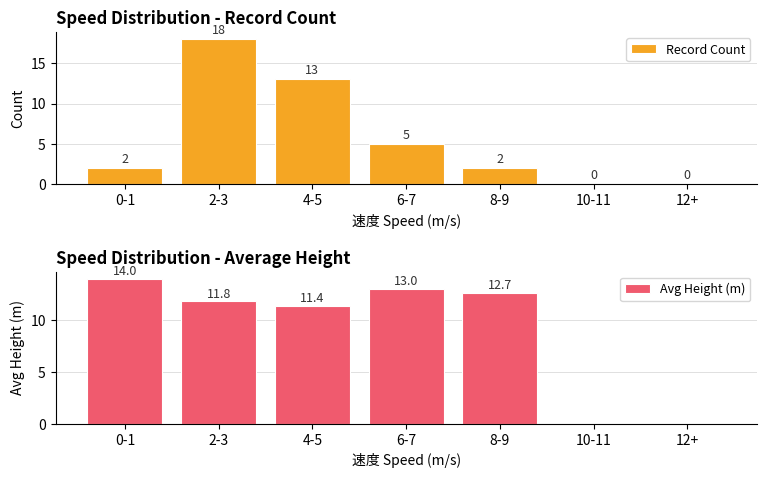

List the series in order of their peak value, highest first.

Record Count, Avg Height (m)